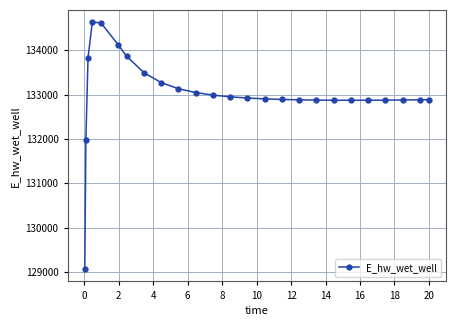

Does the chart display data point markers on the line(s)?

Yes